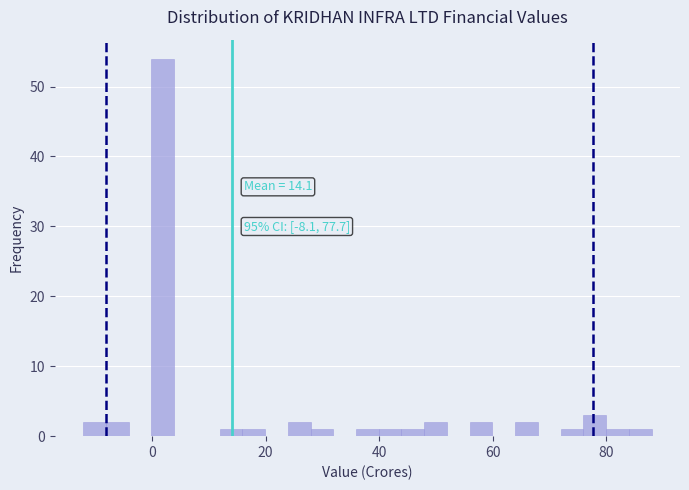

Around what value on the x-axis is the tallest bar? Give the approximate position of its centre, as read against the axis.

2